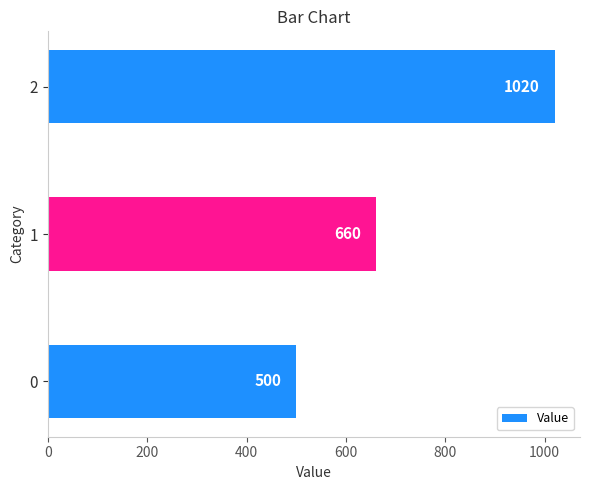

Approximately how many times larger is the value at 1 compared to 0?

1.3